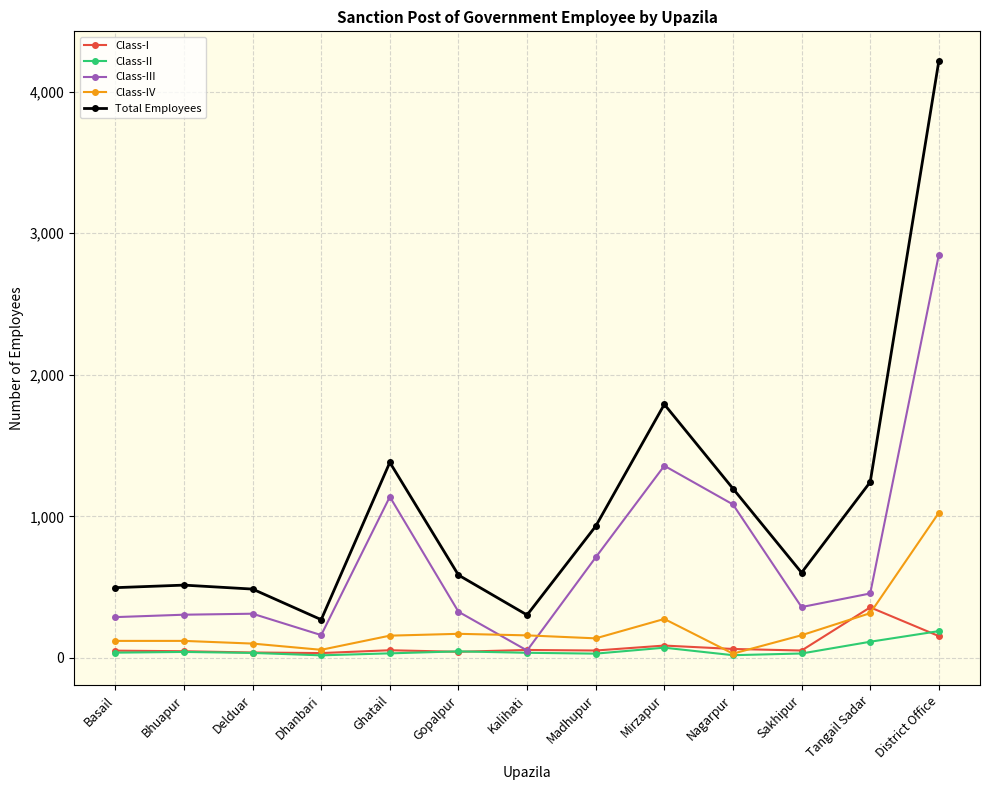

What is the difference between the maximum and minimum values in the Class-III series?

2796